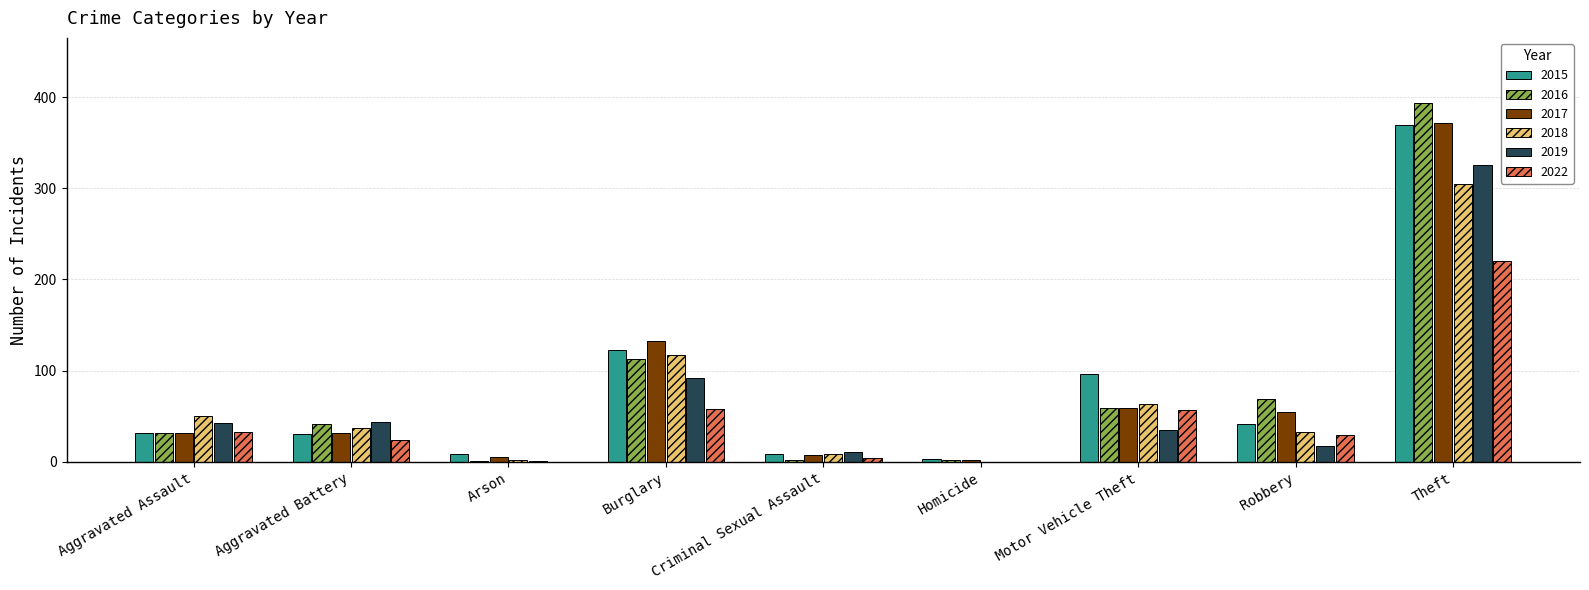

The 2016 series shows 32 at Aggravated Assault. True or false?

True